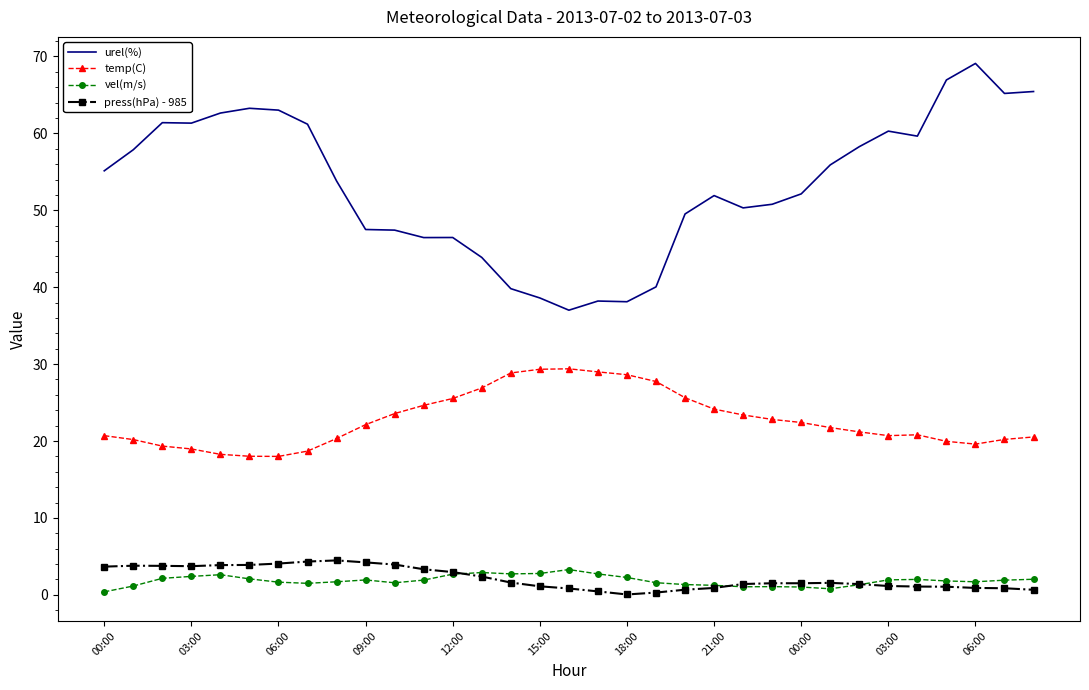

Which series has the widest spread of values?

urel(%)